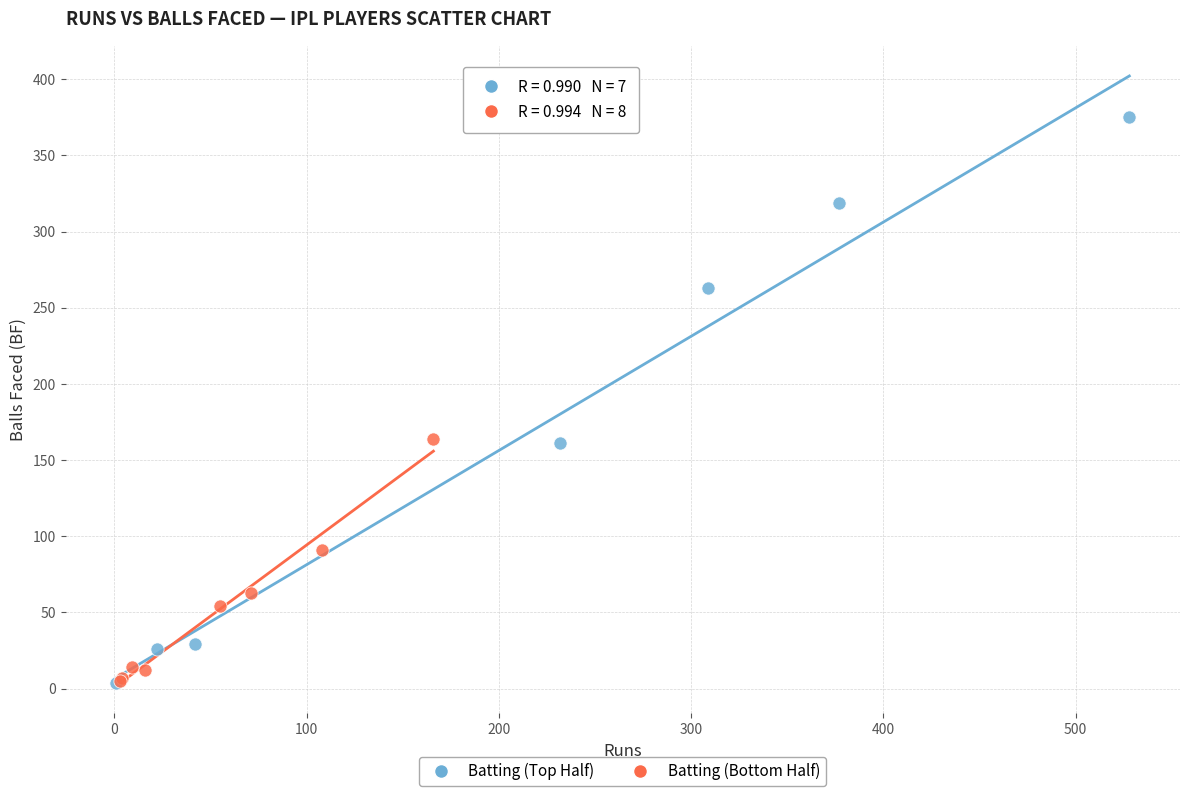

Which series reaches the maximum Y coordinate?

Batting (Top Half)